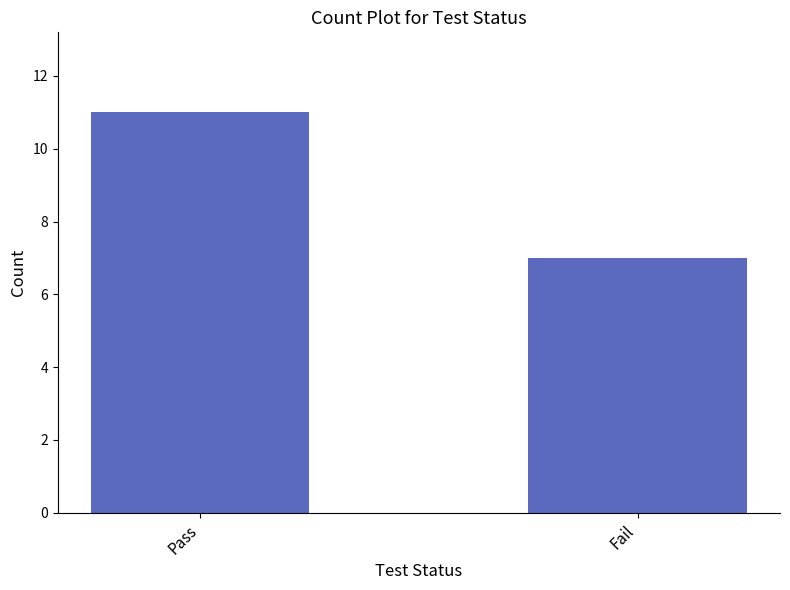

List the labels in order of value, smallest first.

Fail, Pass